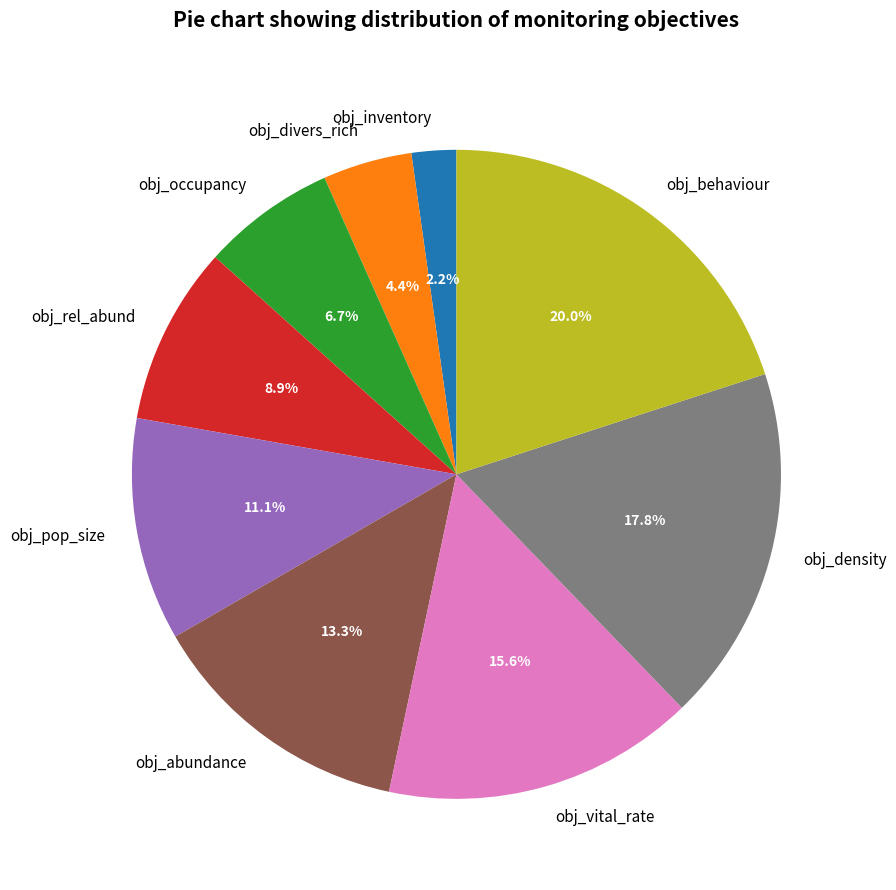

Which category has the biggest portion of the pie?

obj_behaviour